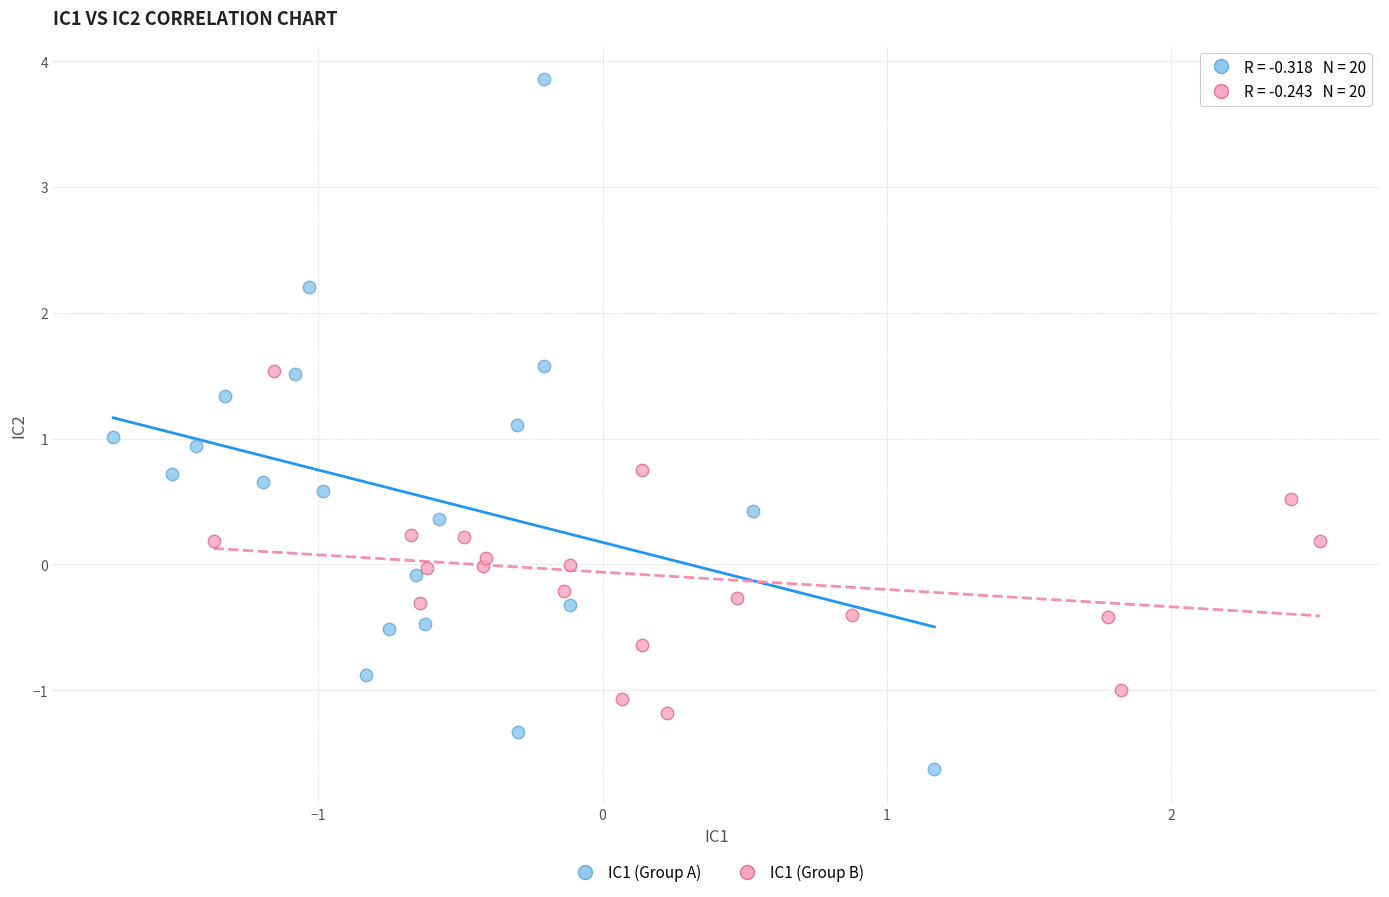

Which series reaches the maximum Y coordinate?

IC1 (Group A)